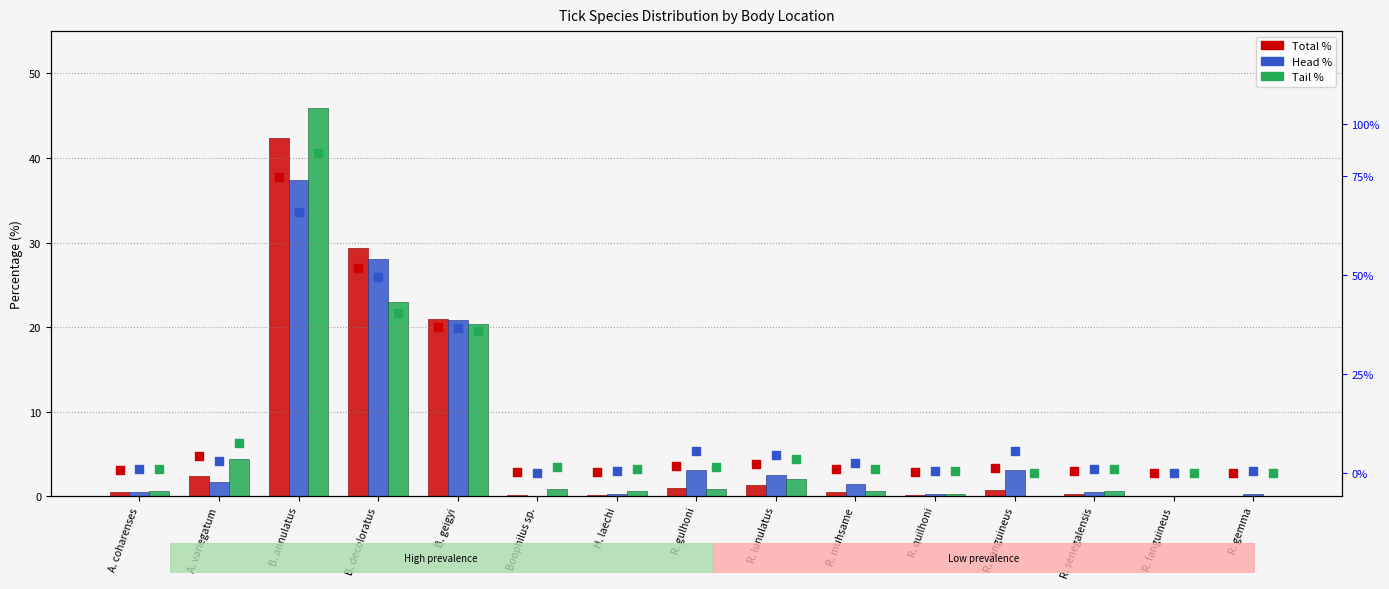

What is the total value across all series at Boophilus sp.?

2.7